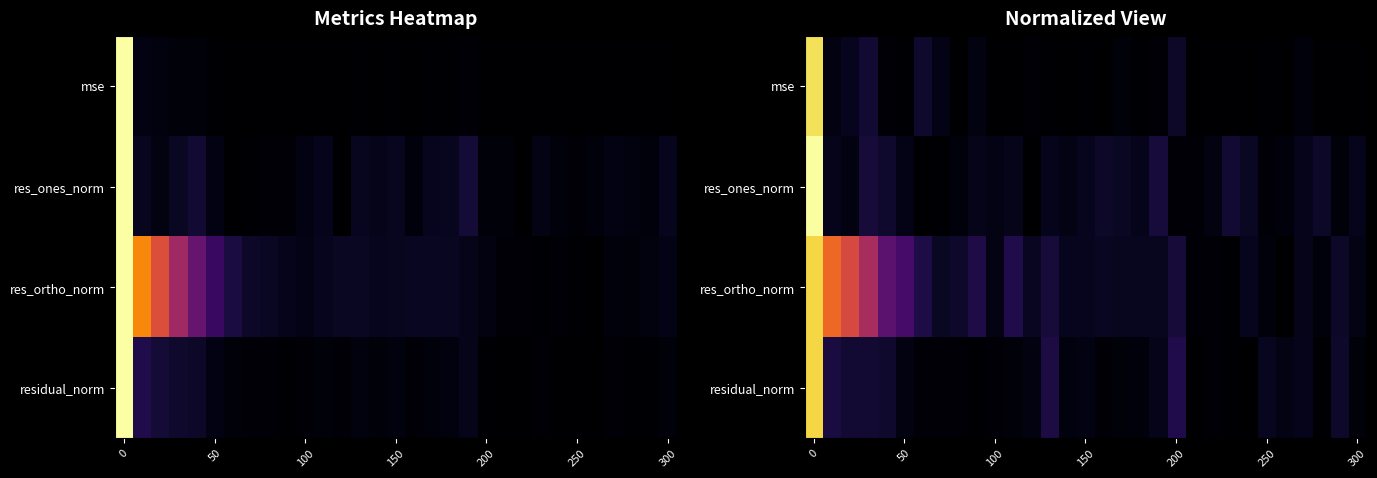

List the series in order of their peak value, highest first.

res_ones_norm, mse, residual_norm, res_ortho_norm